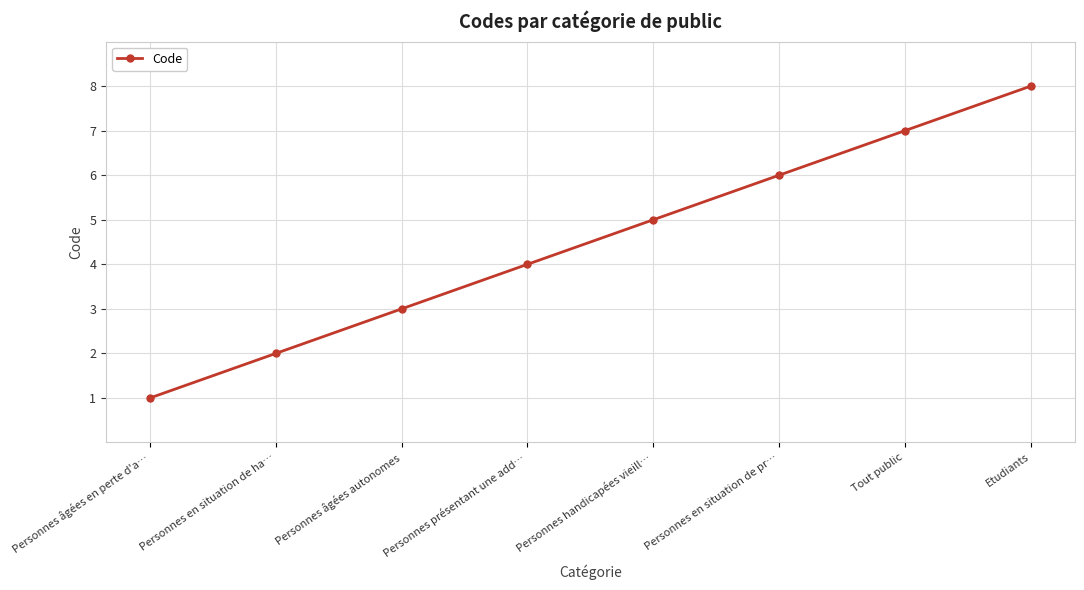

Is this an area chart (filled region under the line)?

No